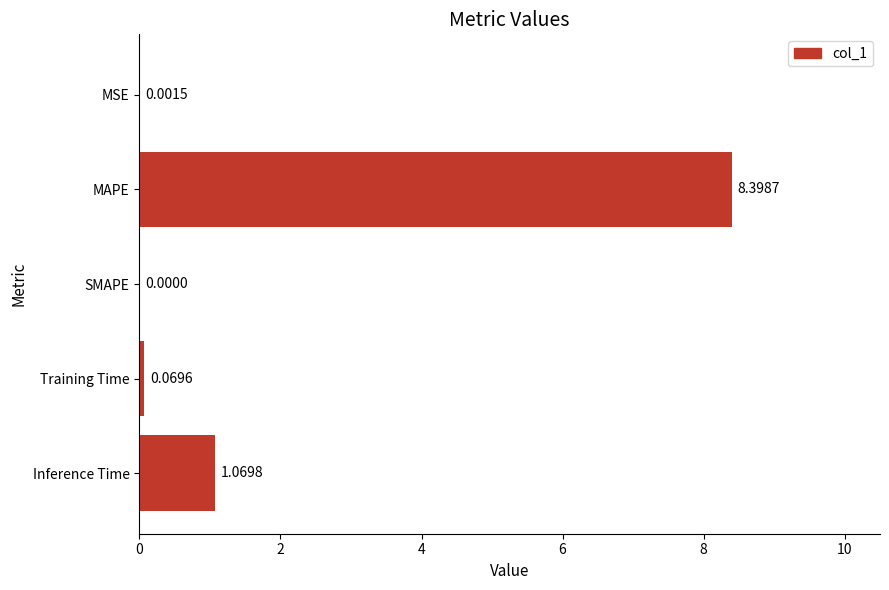

What is the change in value from MSE to Training Time?

+0.1